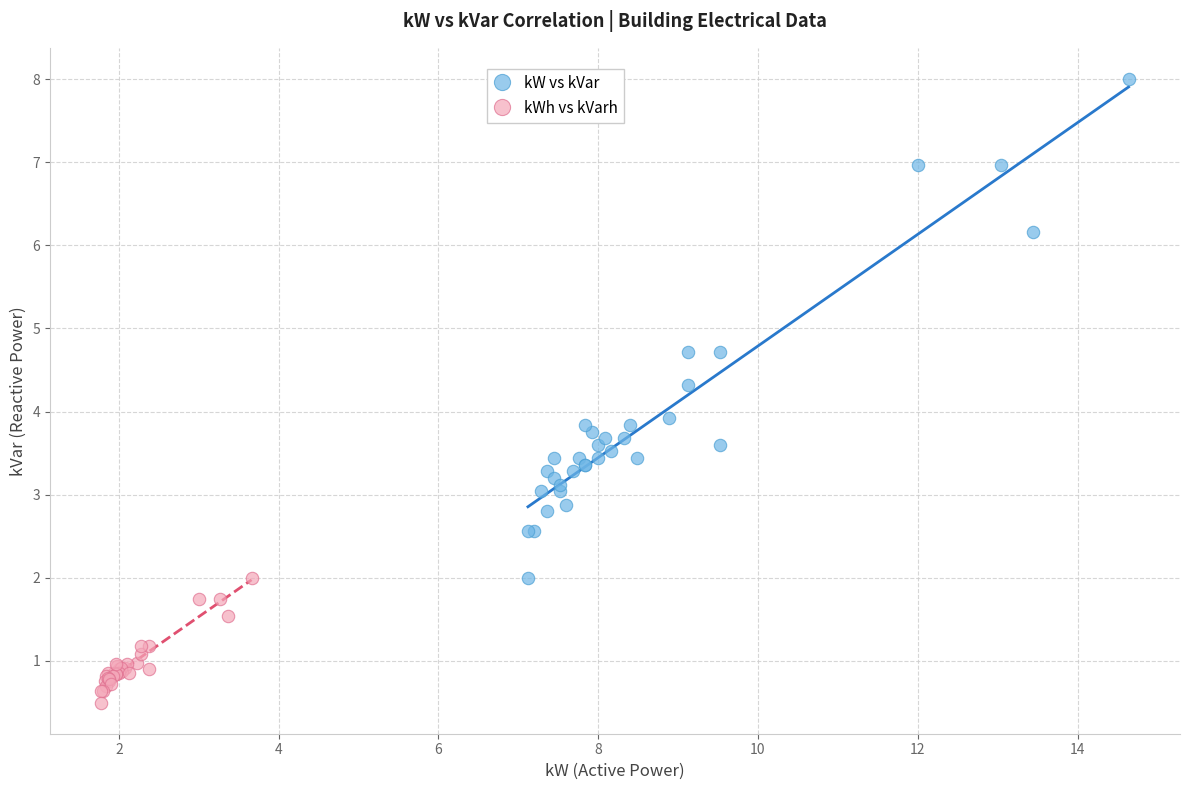

Which series contains the lowest Y value?

kWh vs kVarh